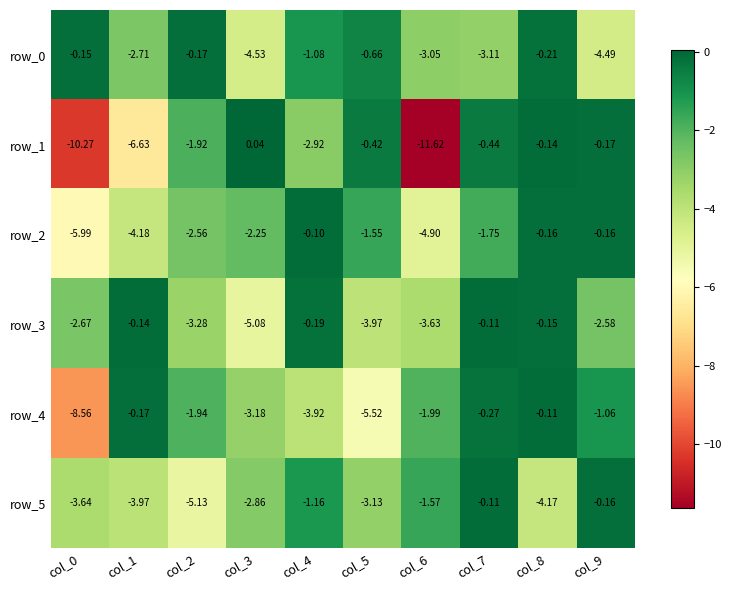

Is the value of row_0 at col_2 greater than the value of row_5 at col_8?

Yes